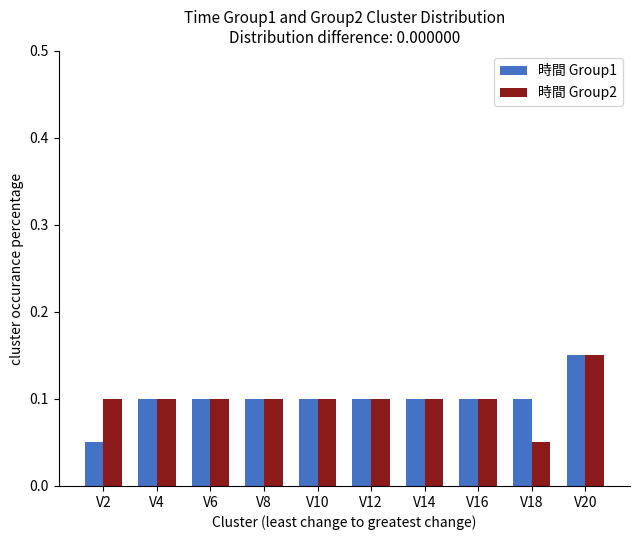

Count the number of data series in this chart.

2